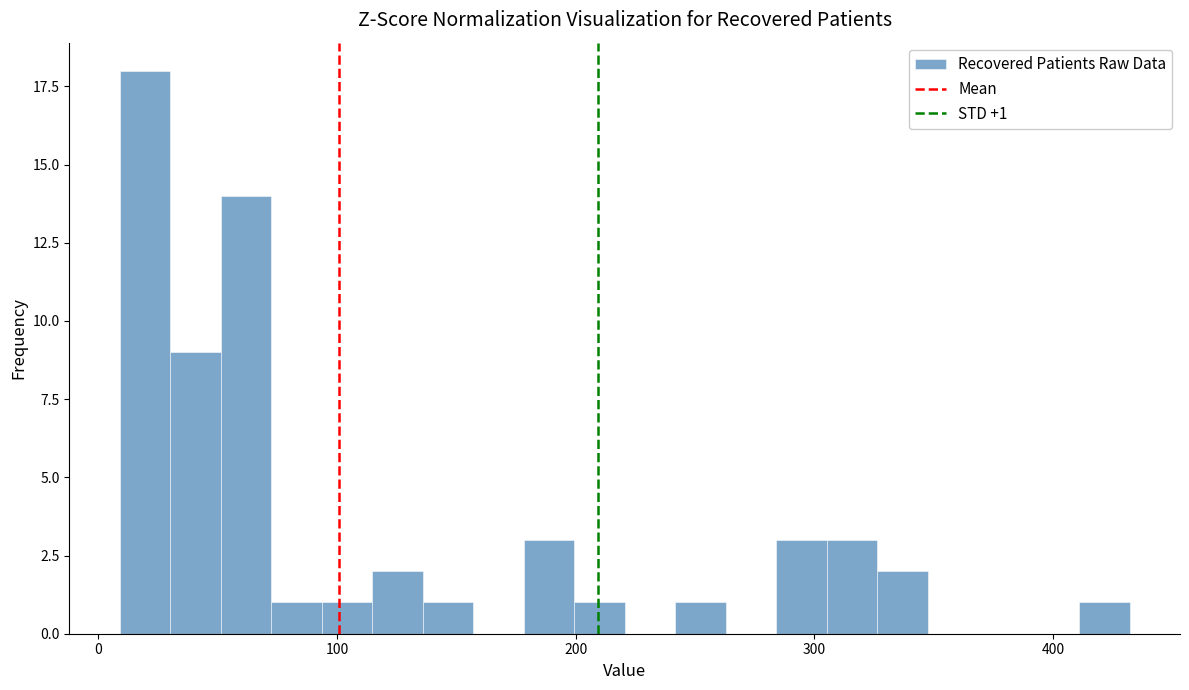

Around what value on the x-axis is the tallest bar? Give the approximate position of its centre, as read against the axis.

20